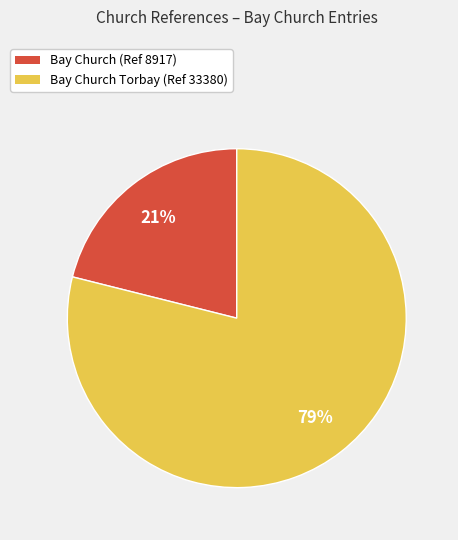

How many slices are in this pie chart?

2